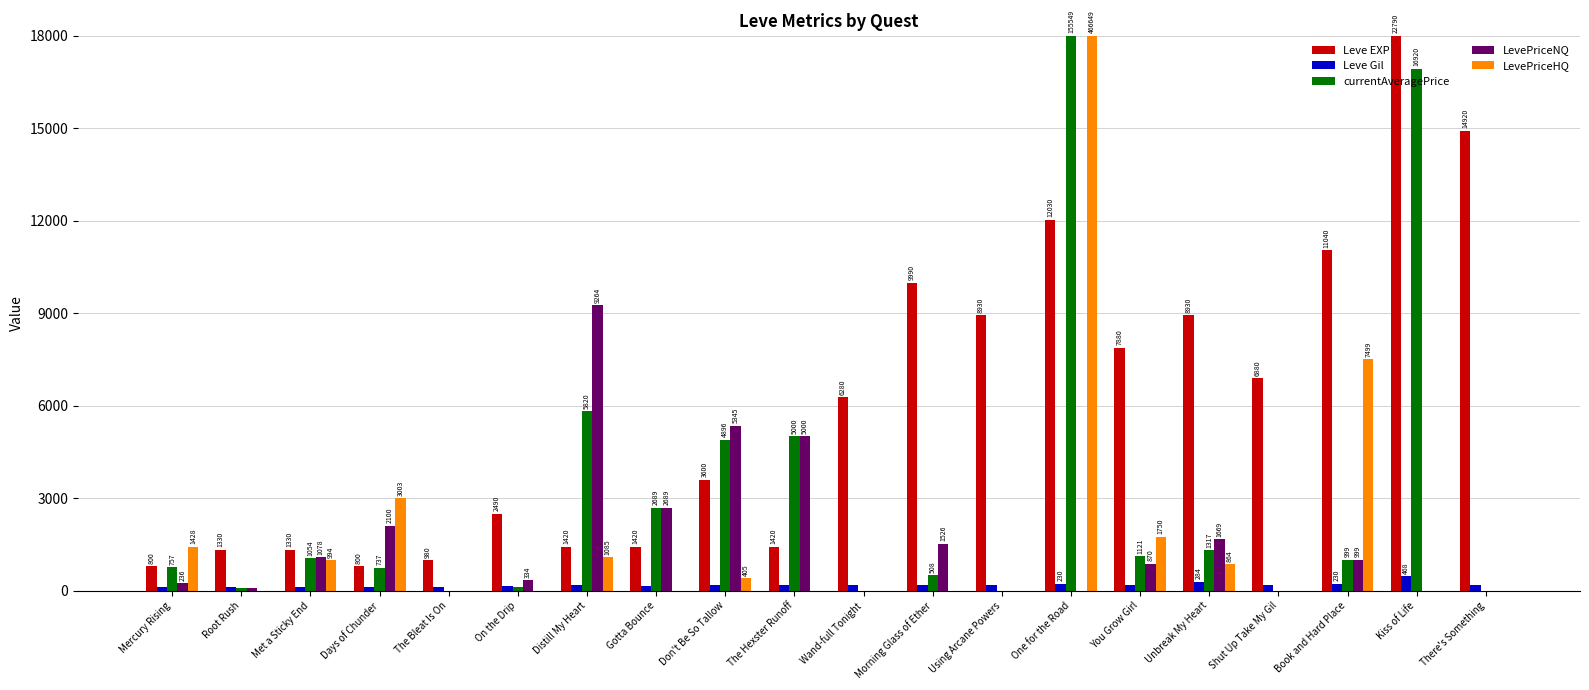

Which series has the largest total across all categories?

Leve EXP